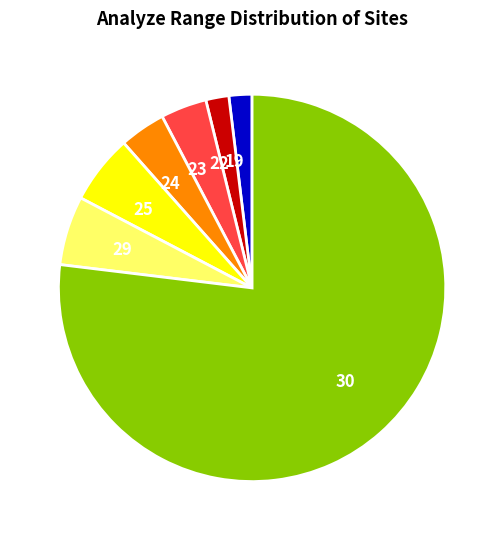

Which slice is the largest?

30